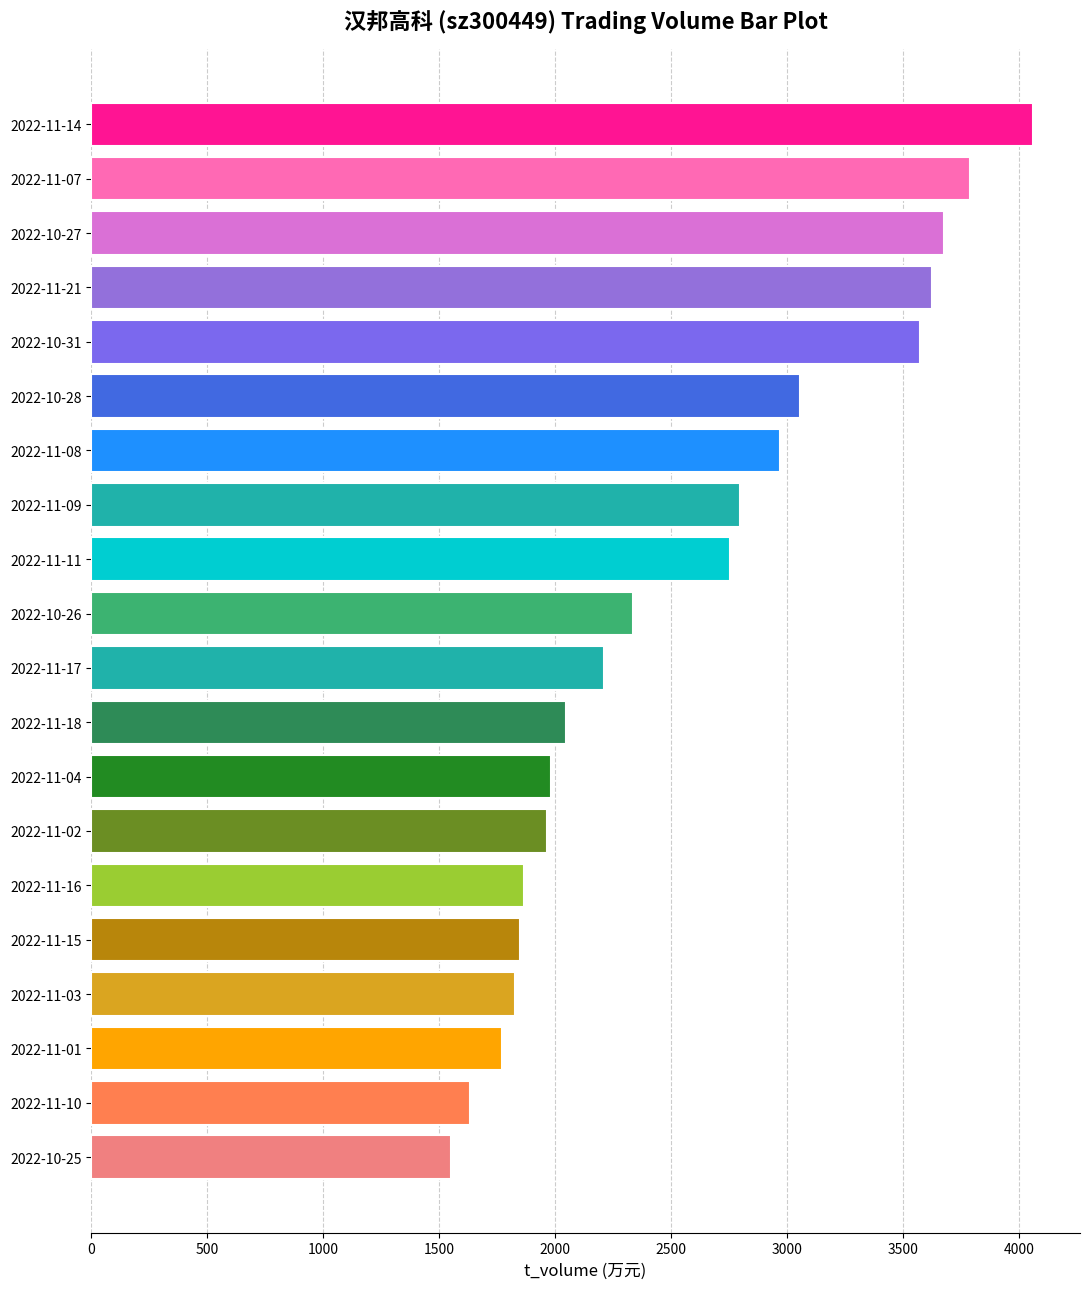

Between 2022-10-25 and 2022-10-31, which is larger?

2022-10-31